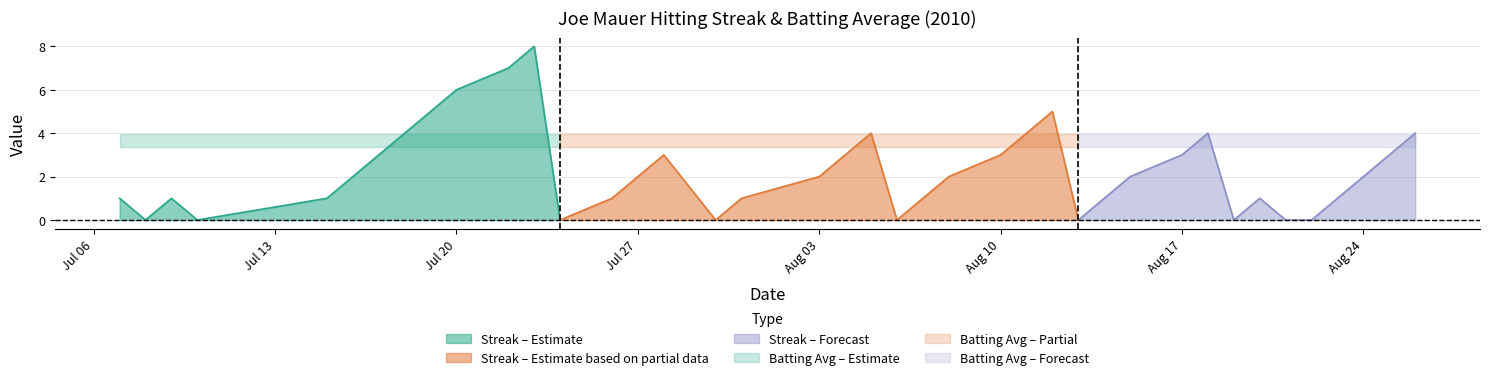

Which series has the largest range (max minus min)?

Streak